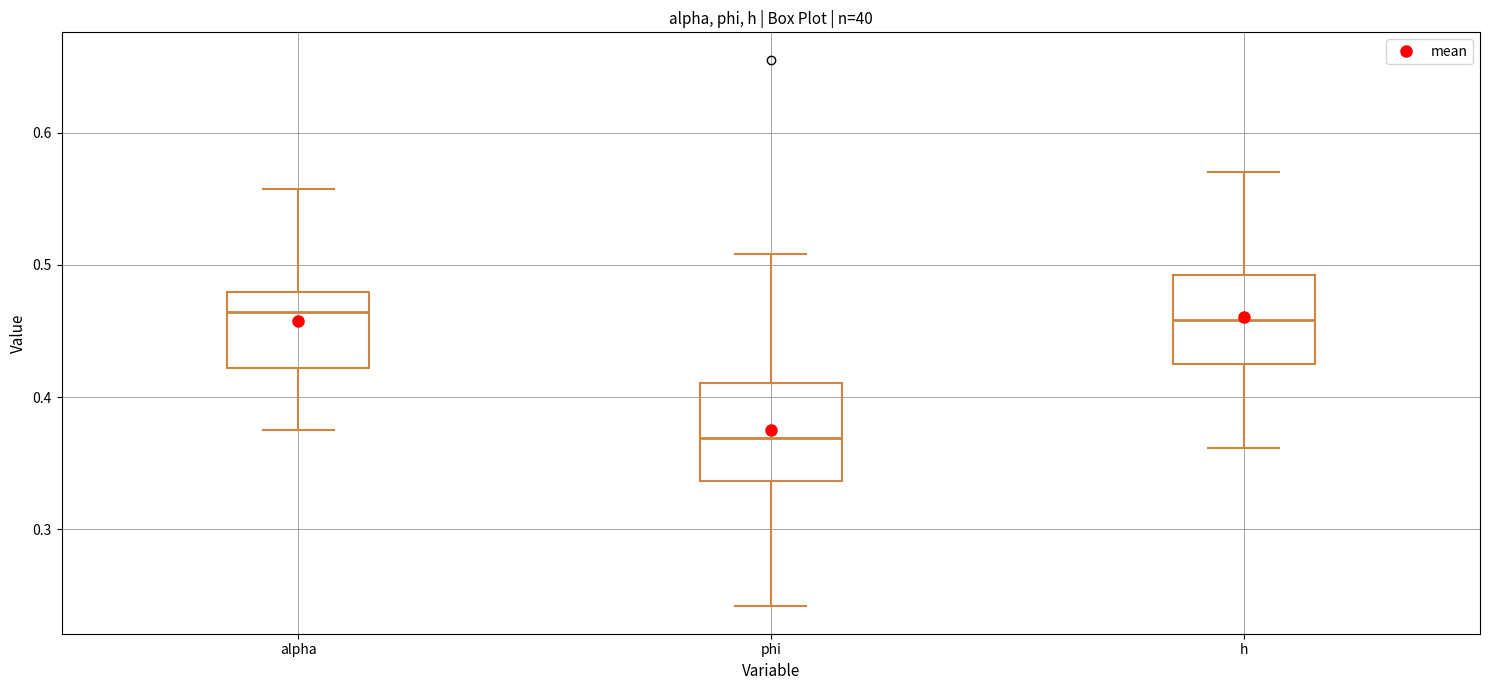

Reading left to right, read every box against the y-axis: the position of its median line, the range the box covers, and the ends of its whiskers. The values are not printed on the chart, so give them approximately, as read against the axis.

alpha: median 0.46, box 0.42 to 0.48, whiskers 0.38 to 0.56
phi: median 0.37, box 0.34 to 0.41, whiskers 0.24 to 0.51
h: median 0.46, box 0.43 to 0.49, whiskers 0.36 to 0.57